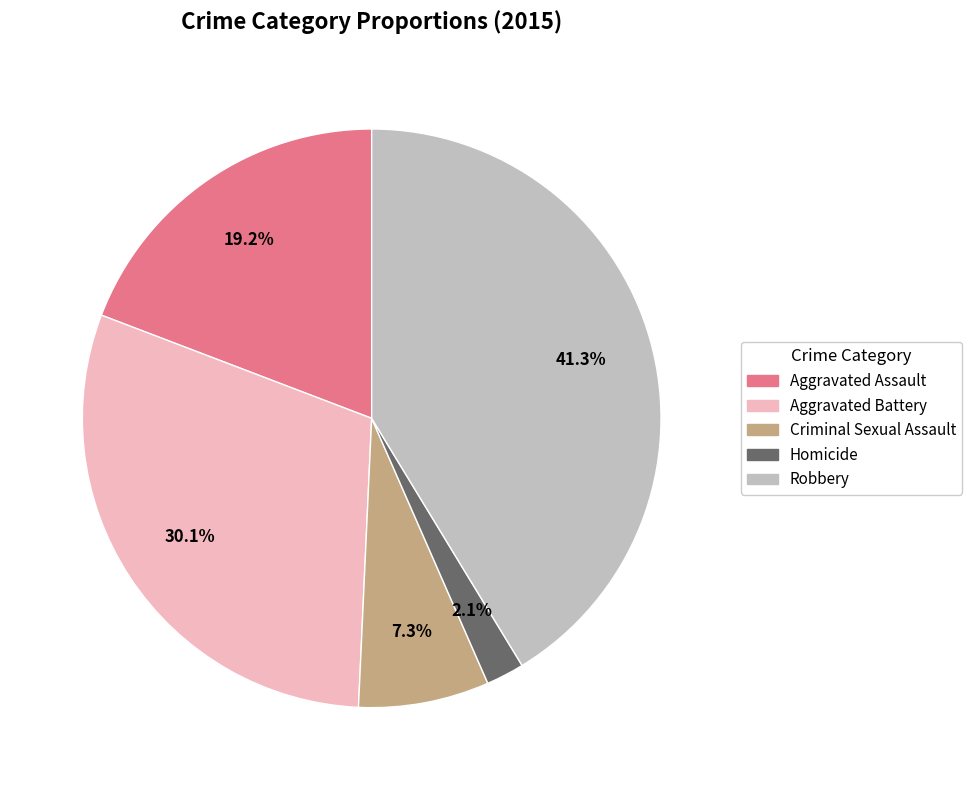

Count the number of slices in the pie.

5